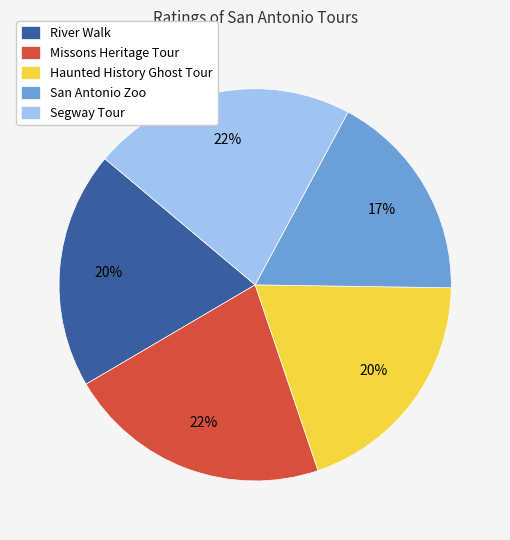

What is the smallest slice in the pie chart?

San Antonio Zoo